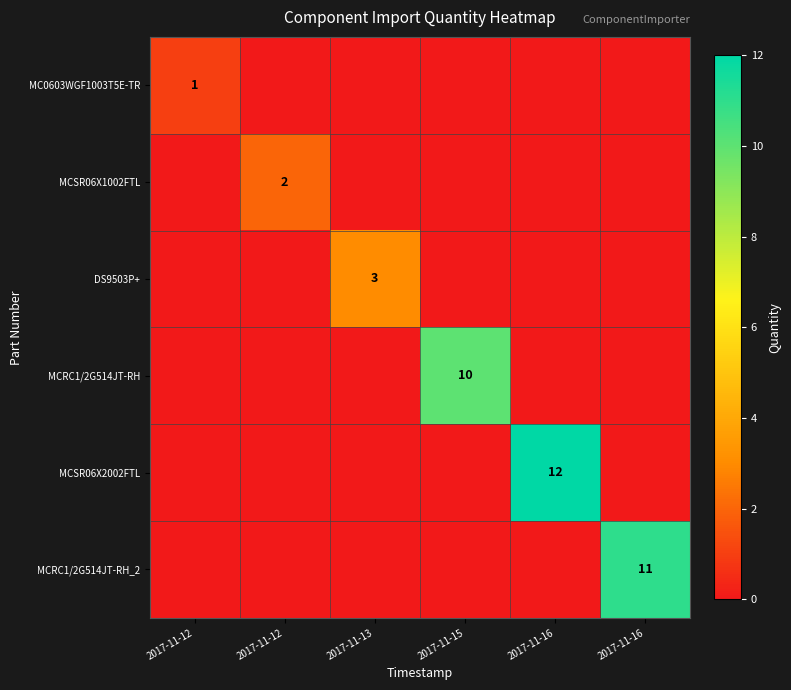

What is the difference between the maximum and minimum values in the MC0603WGF1003T5E-TR series?

1